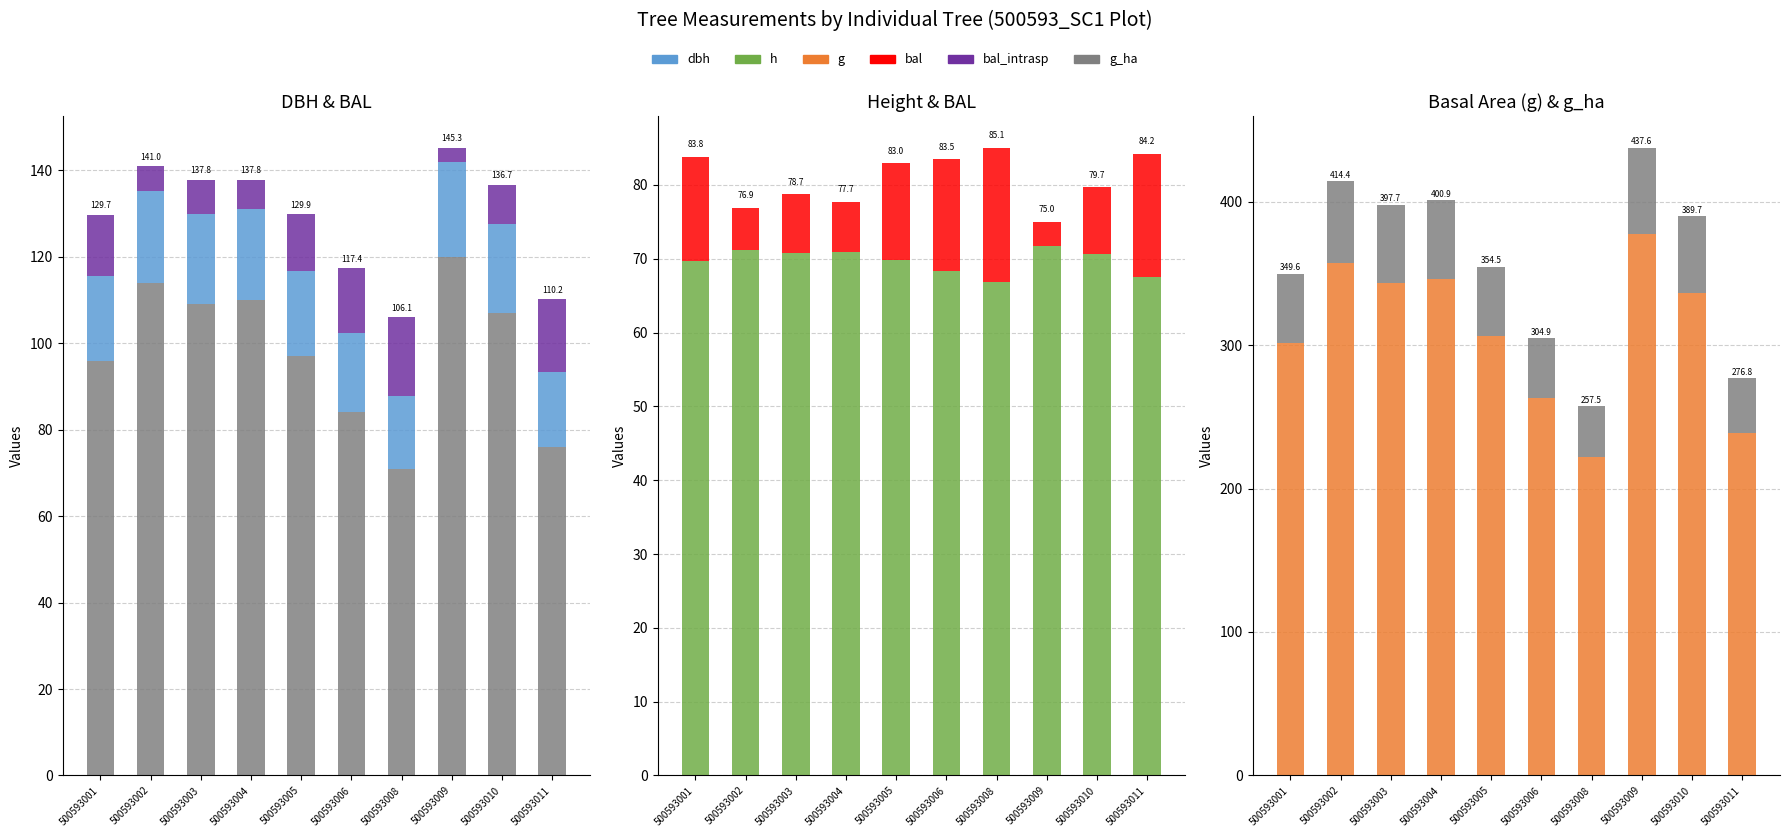

Where does the dbh series first go above 20?

500593002